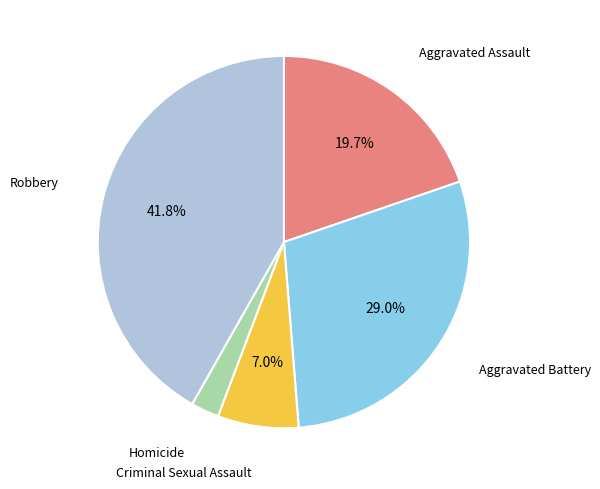

Count the number of slices in the pie.

5